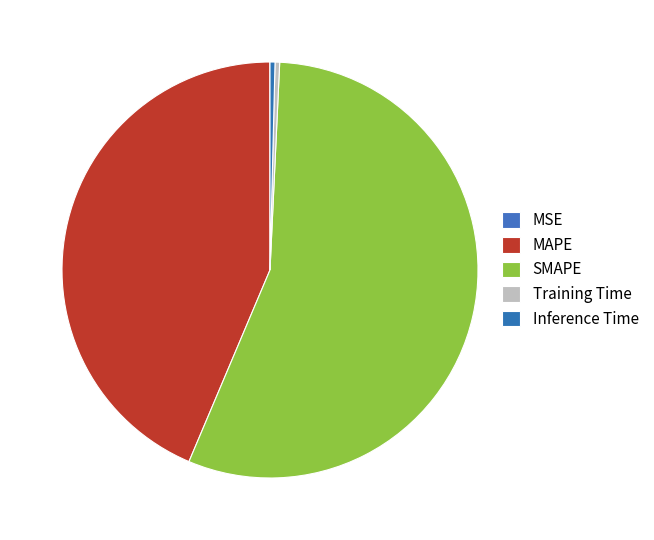

Rank the categories by value from highest to lowest.

SMAPE, MAPE, Inference Time, Training Time, MSE